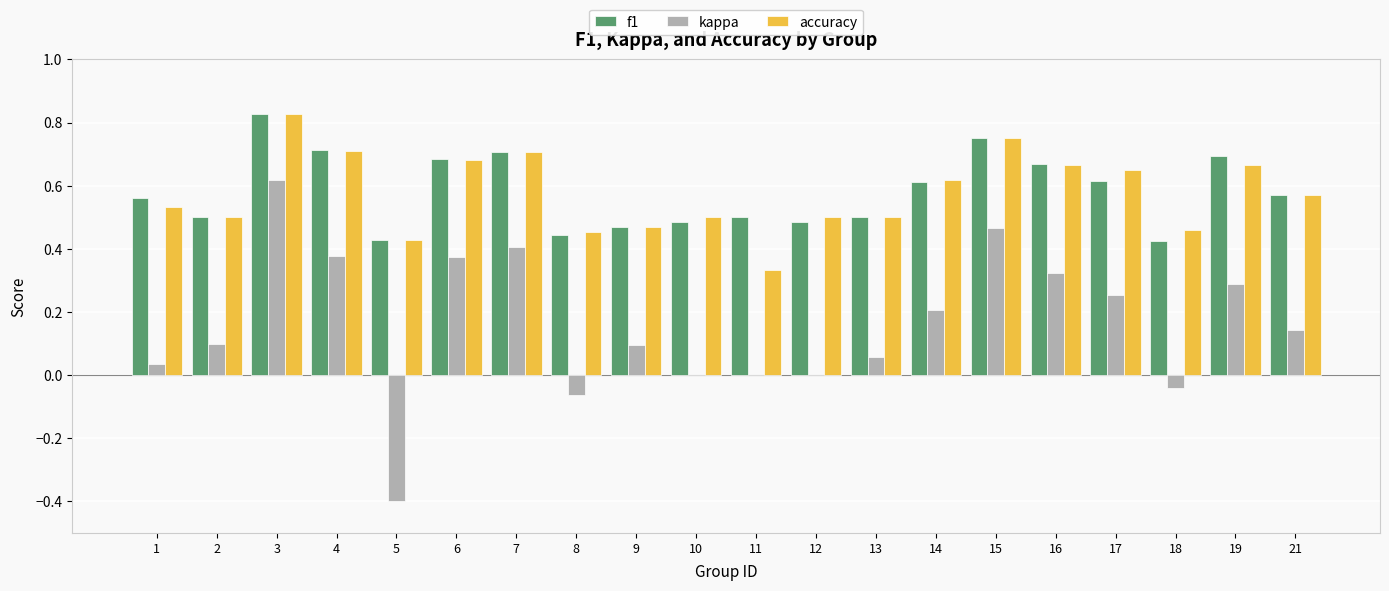

How many data points does each series have?

20